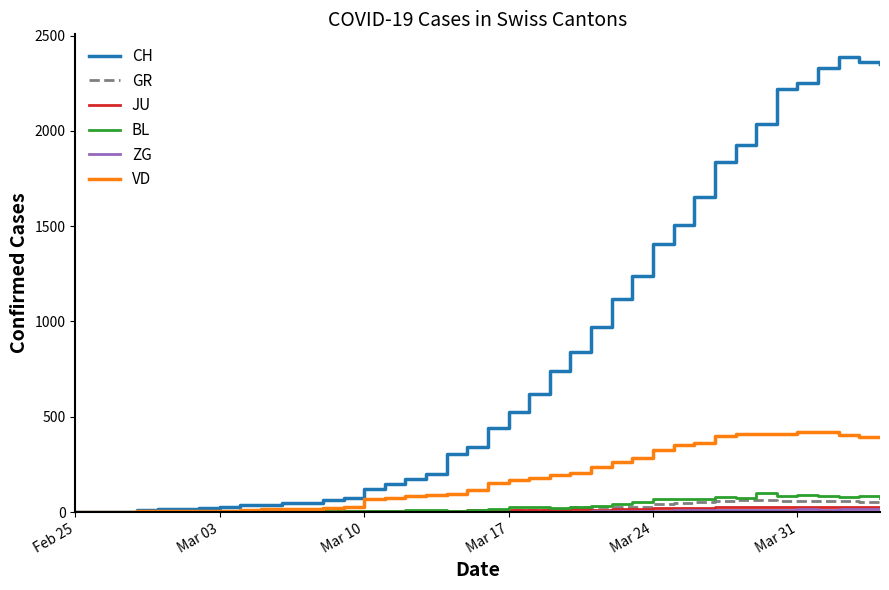

Which series has the largest range (max minus min)?

CH